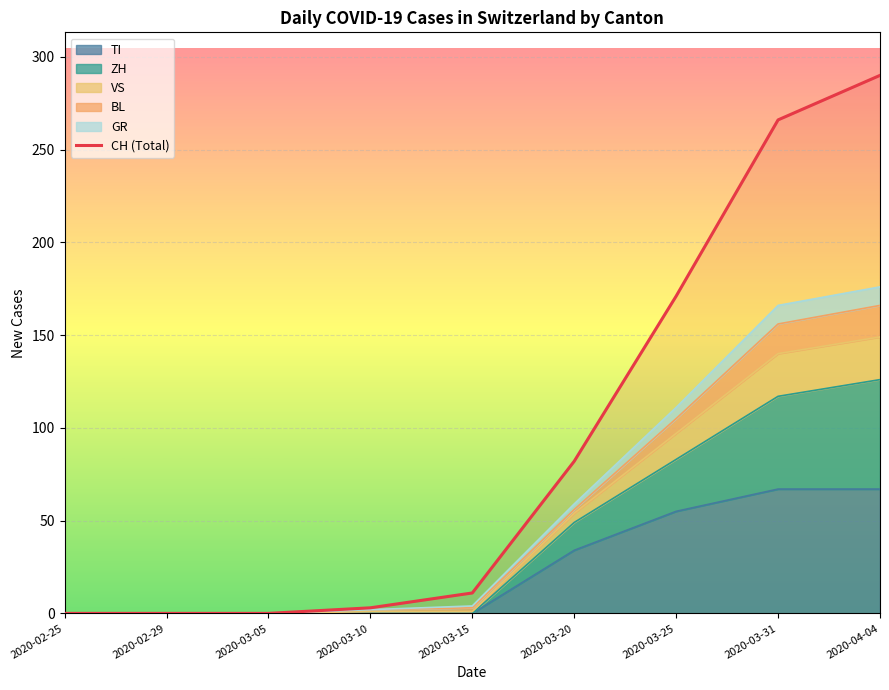

What is the sum of all values?

823